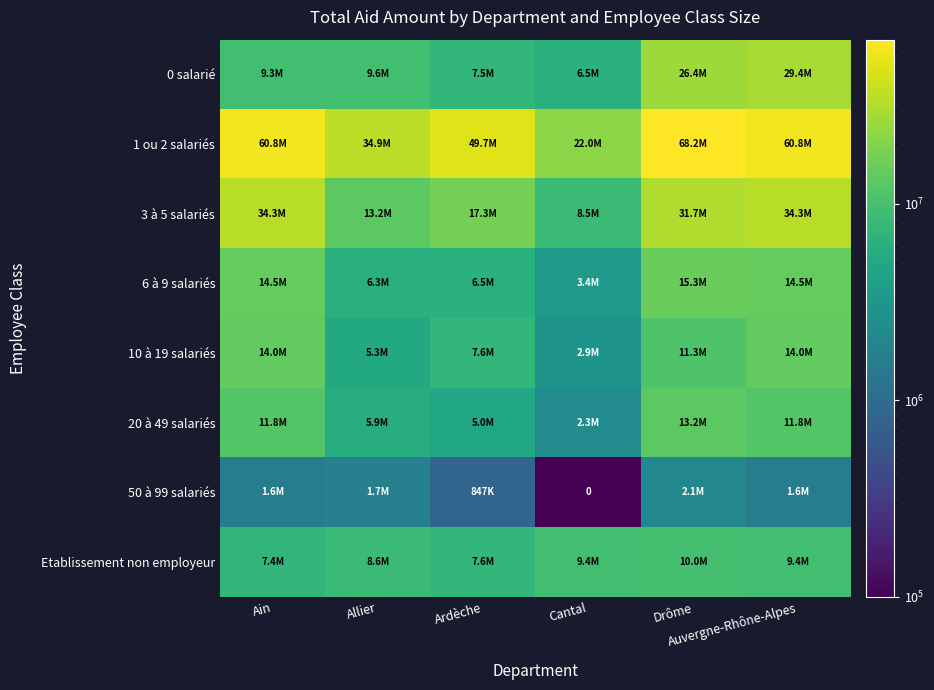

At which category does the chart reach its minimum across all series?

Cantal